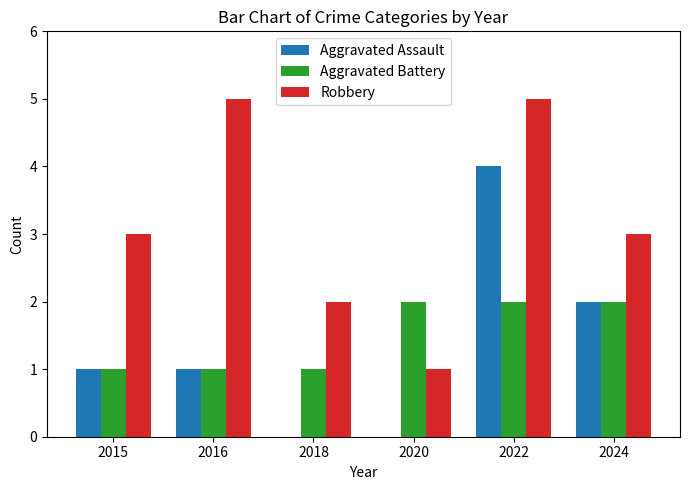

Between 2016 and 2024, which series saw the biggest shift?

Robbery